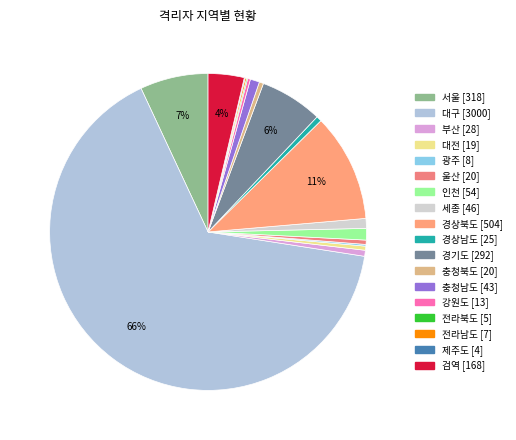

How many segments does this pie chart have?

18